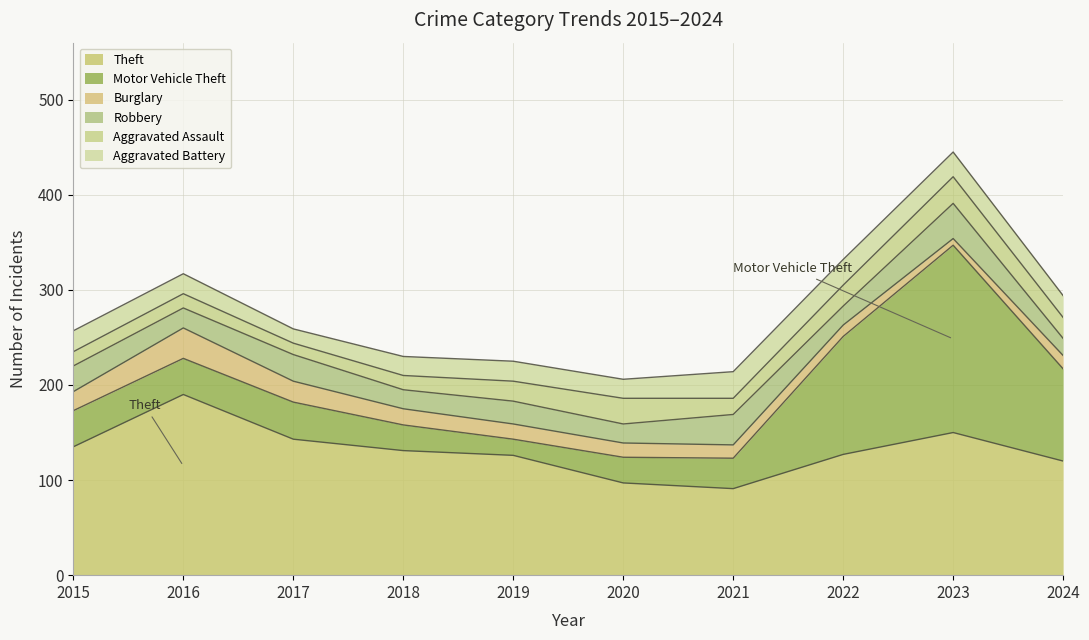

Which has a higher value, 2023 or 2017?

2023